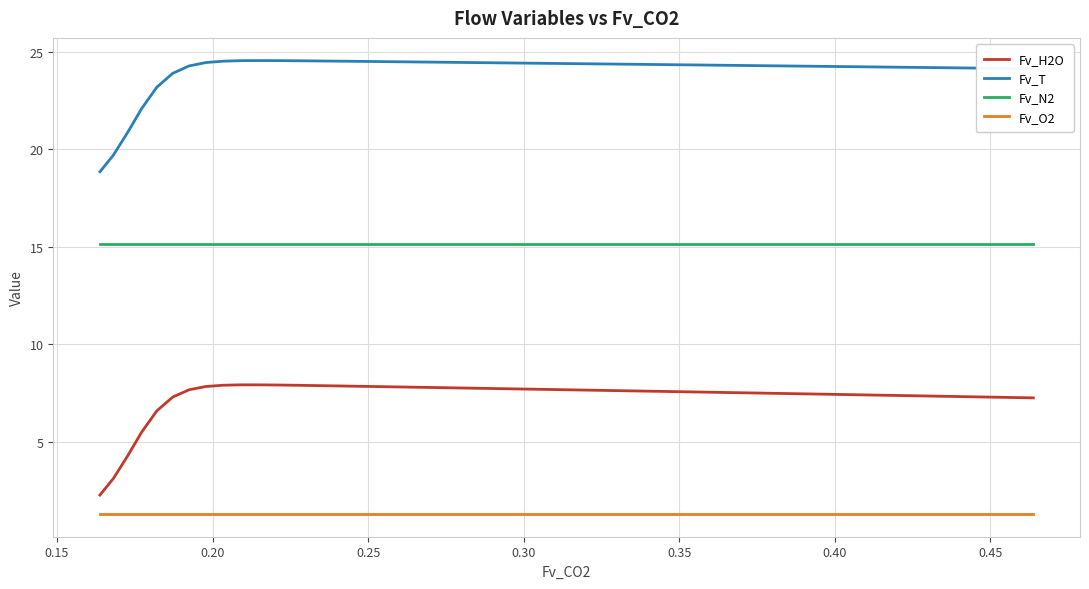

Which series has the largest total across all categories?

Fv_T